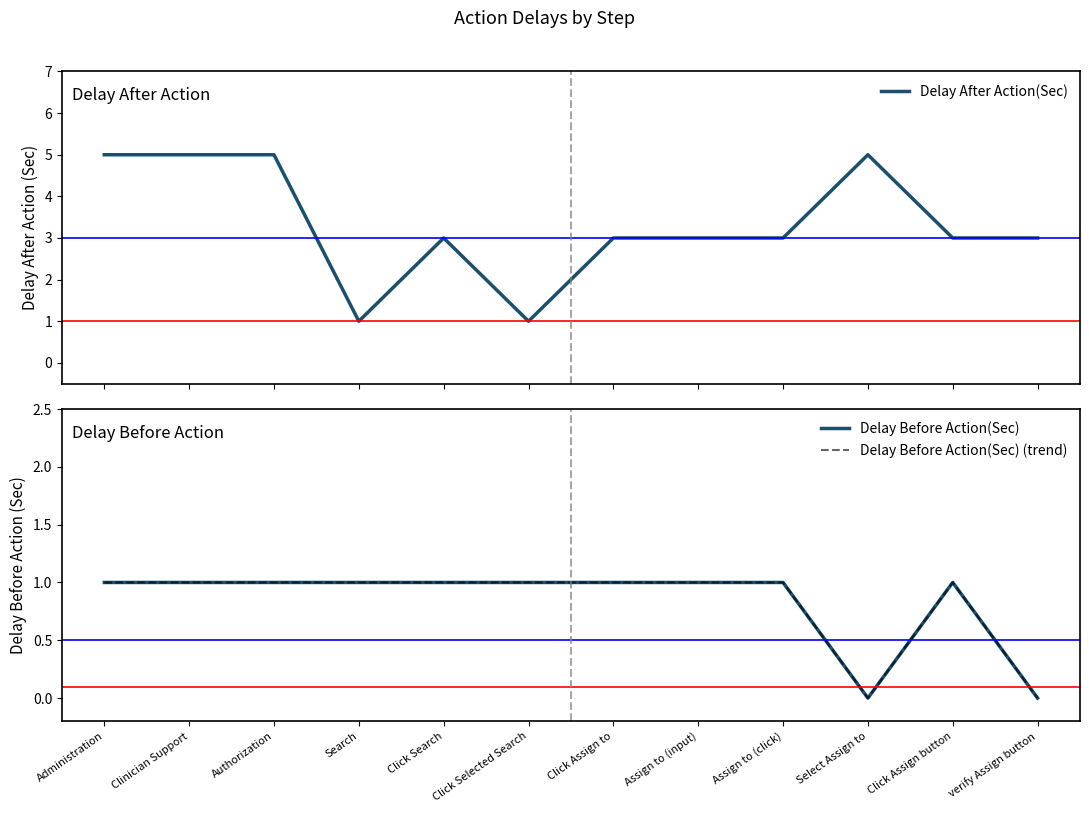

What is the difference between the second highest and minimum values in the Delay Before Action(Sec) (trend) series?

1